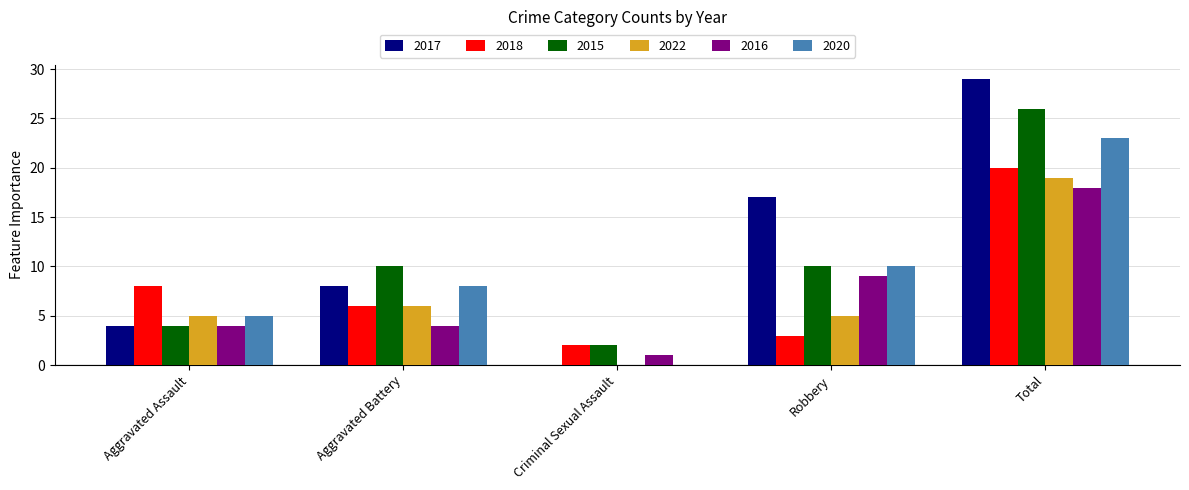

What are all the series names shown in the legend?

2017, 2018, 2015, 2022, 2016, 2020